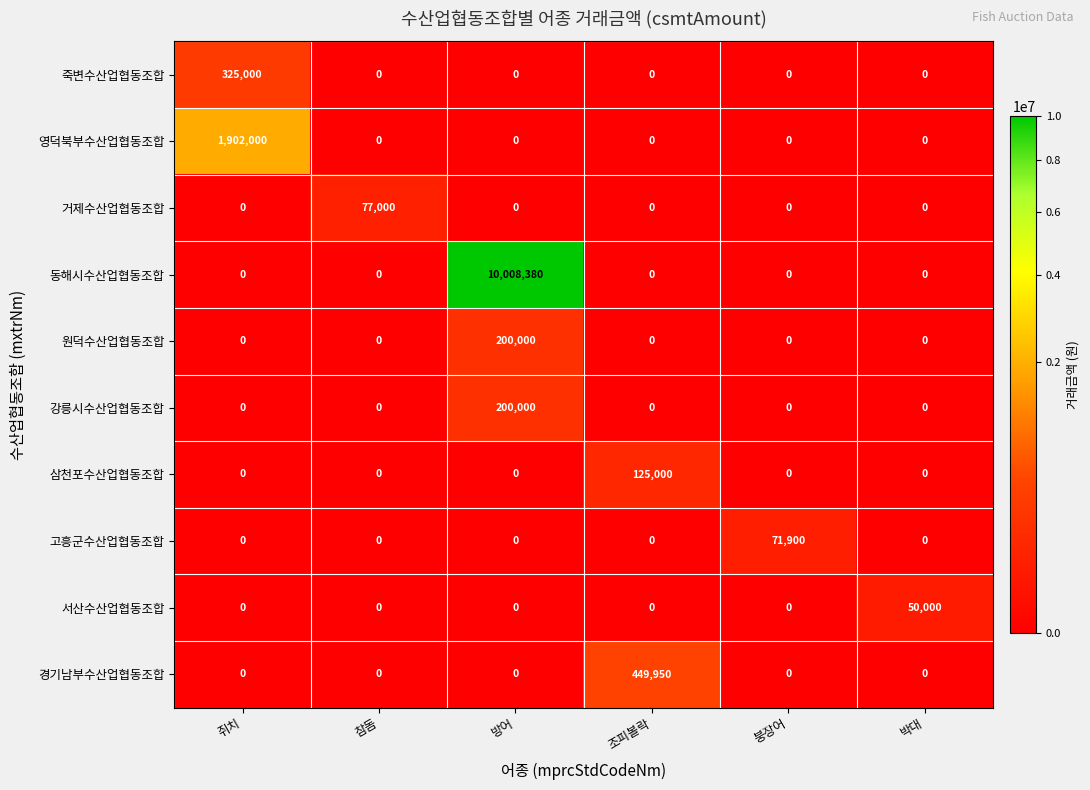

What is the spread (max minus min) of values at 붕장어?

71900